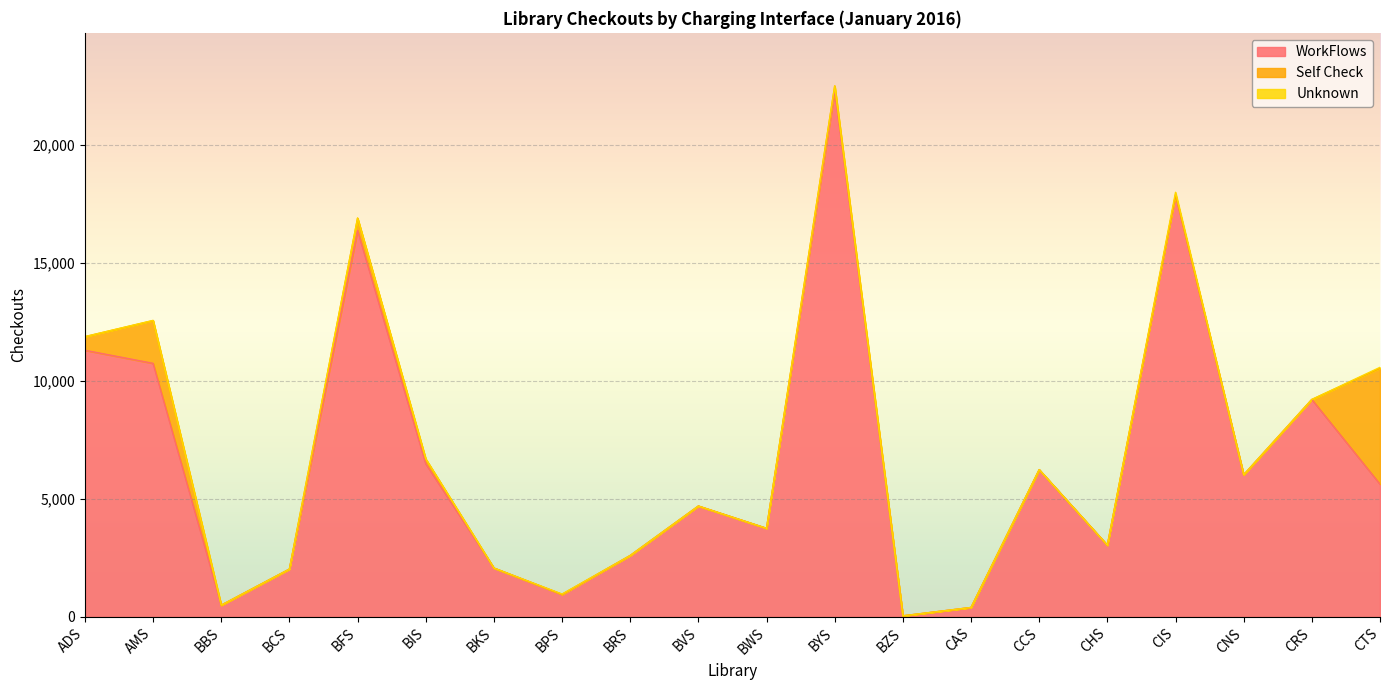

What is the maximum value for WorkFlows?

22293